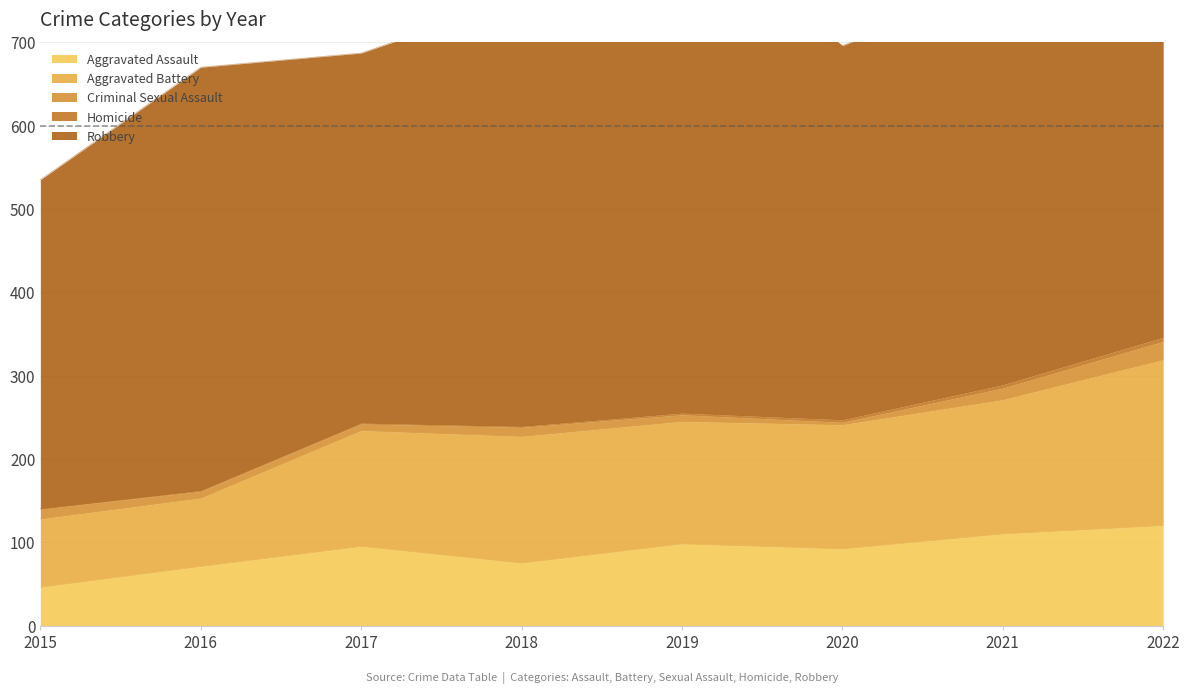

How many distinct data groups are displayed?

5